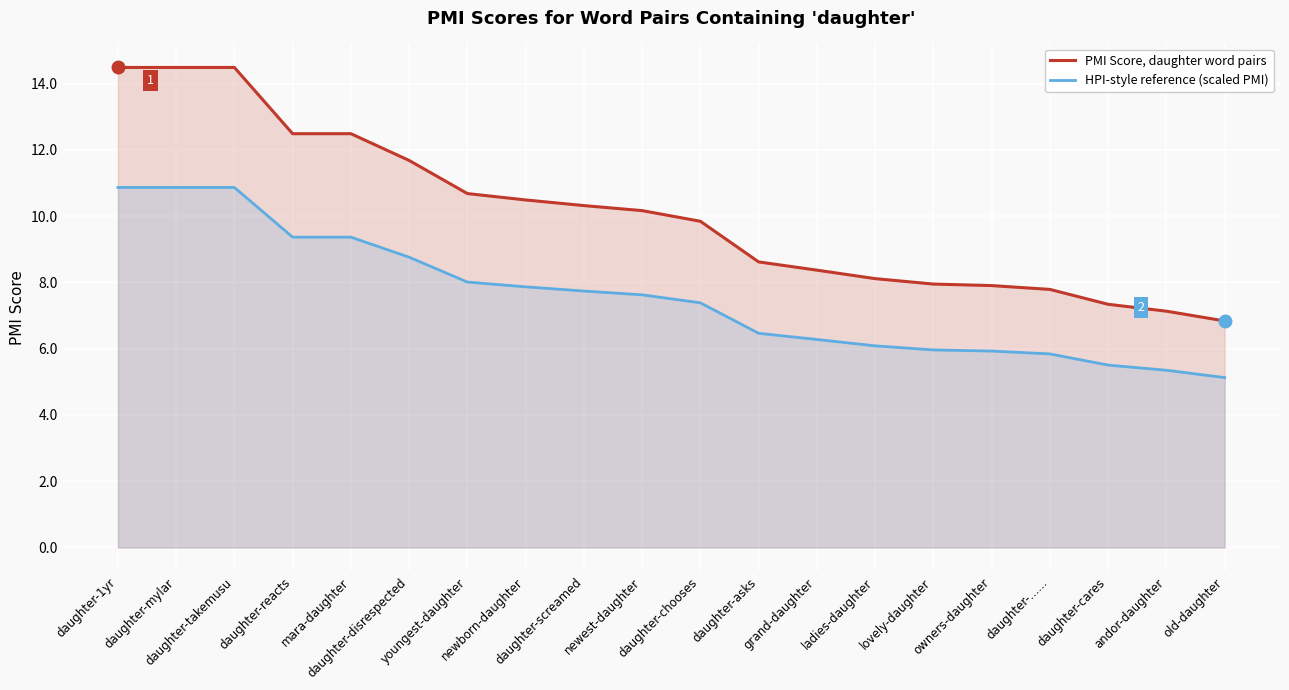

True or false: HPI-style reference (scaled PMI) has more than 0 points higher than both neighbors.

False